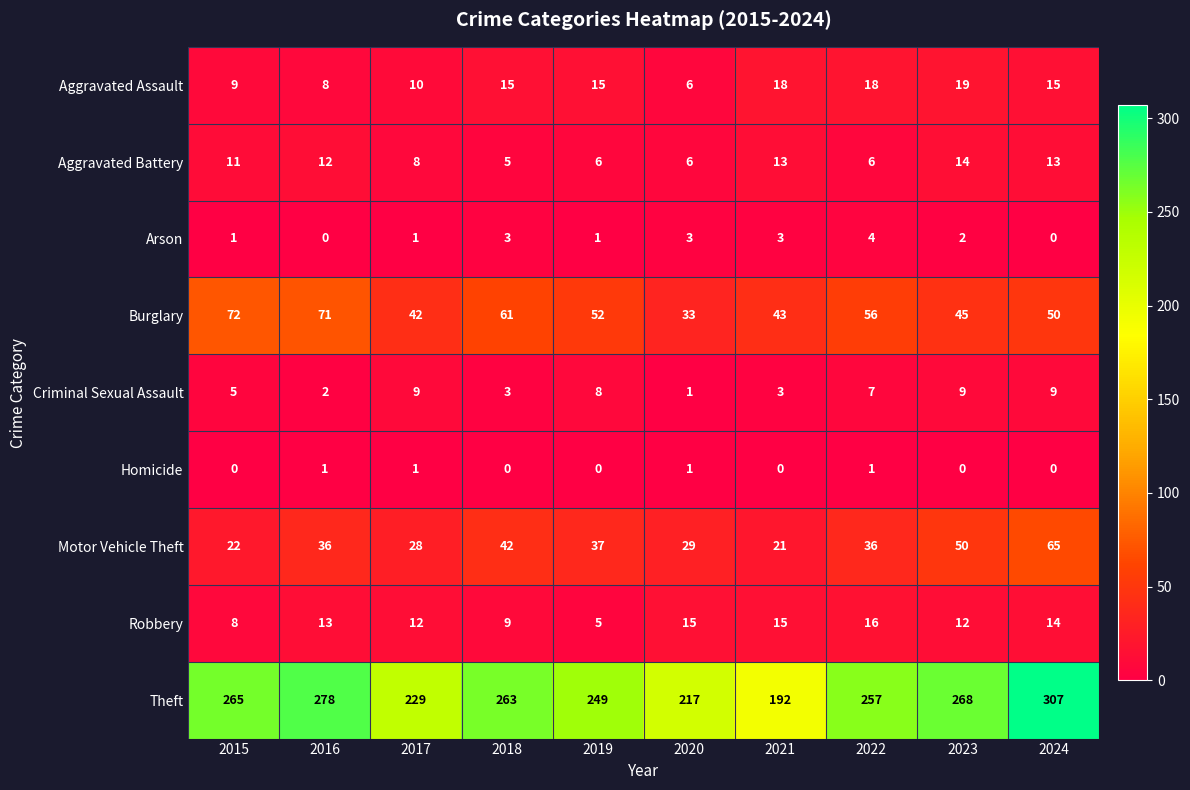

At how many categories does at least one series exceed 157?

10